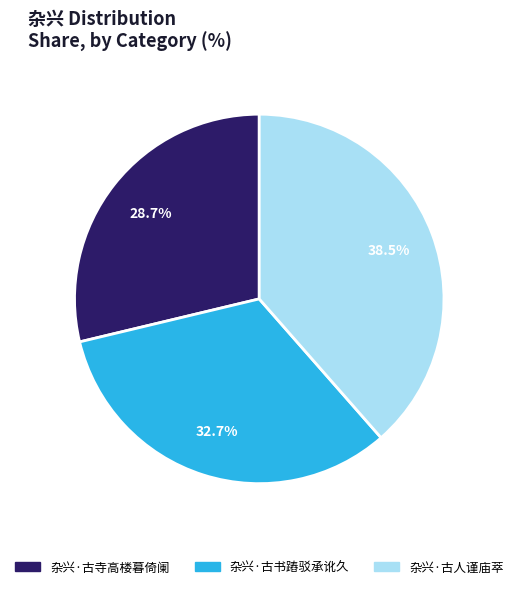

Which has a higher value, 杂兴·古人谨庙萃 or 杂兴·古寺高楼暮倚阑?

杂兴·古人谨庙萃